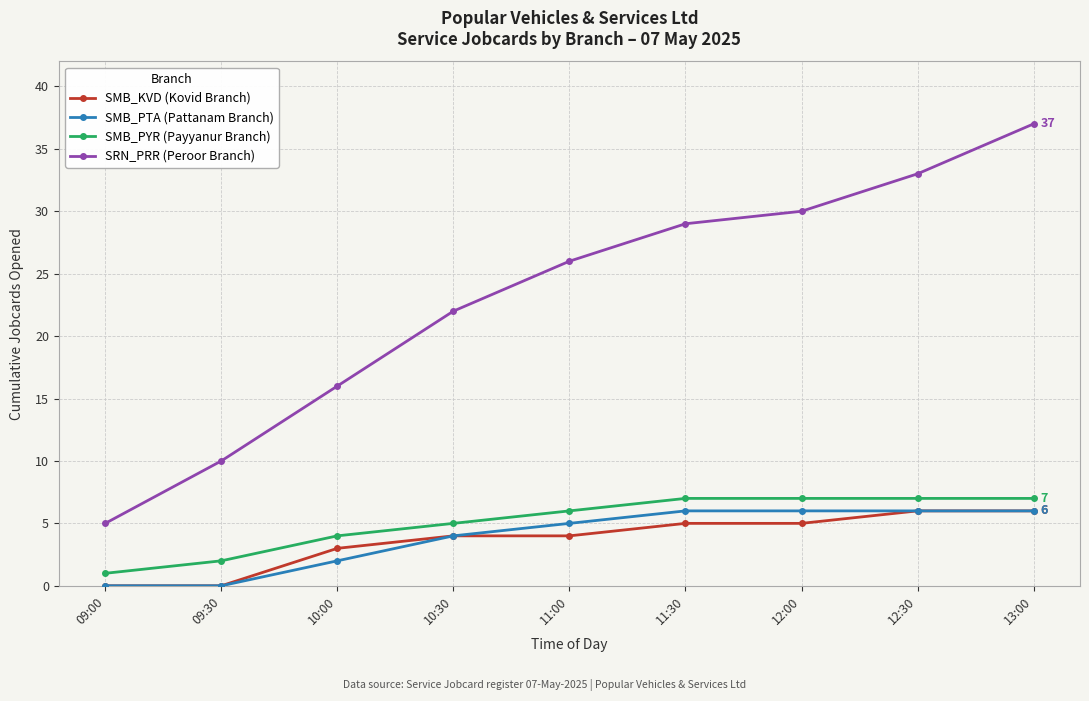

What is the difference between the SMB_PTA (Pattanam Branch) values at 11:00 and 12:00?

1